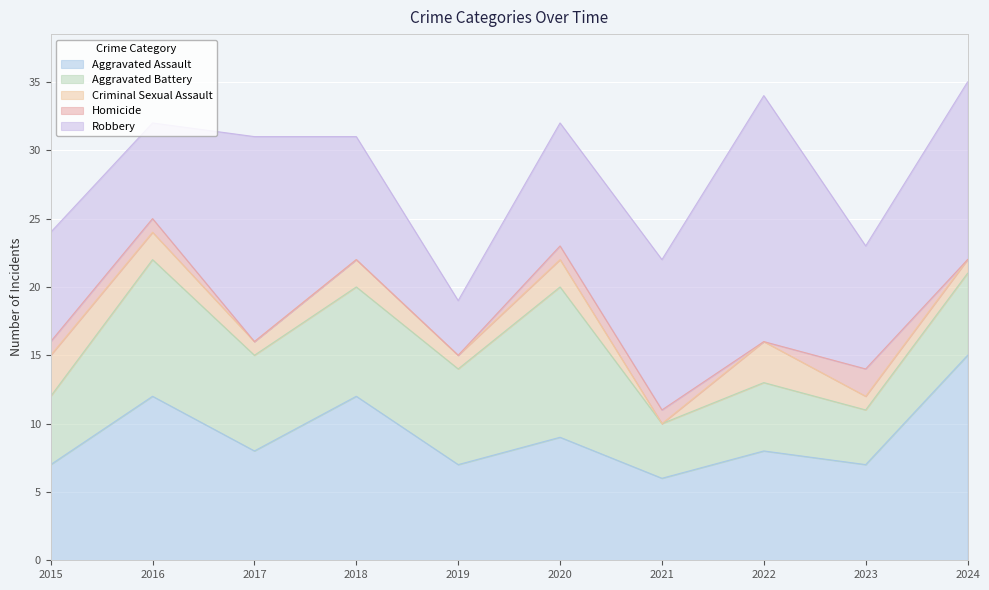

Rank the series at 2018 from highest to lowest value.

Aggravated Assault, Robbery, Aggravated Battery, Criminal Sexual Assault, Homicide